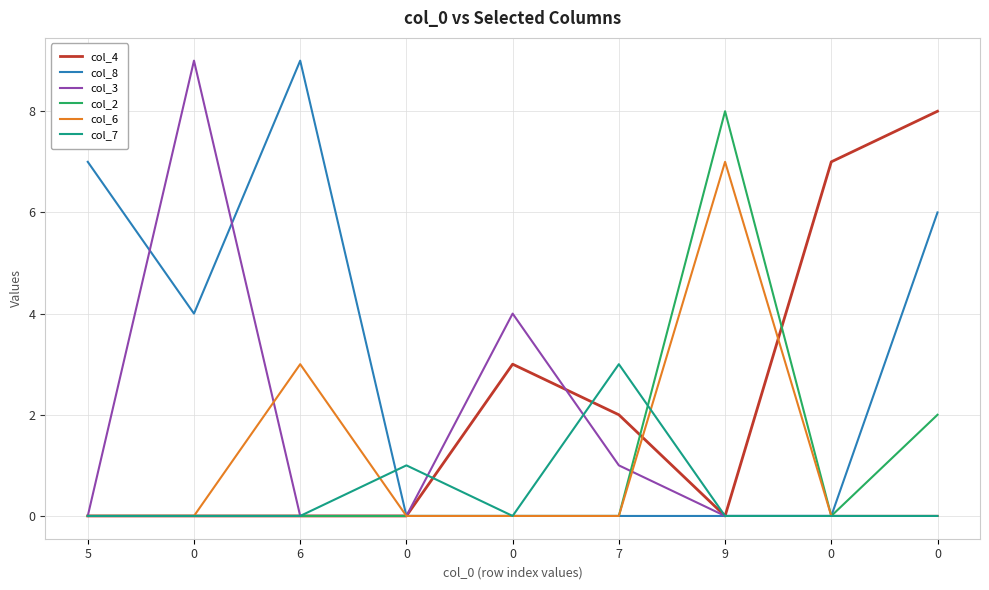

The value of col_8 at 0 is 4. True or false?

False